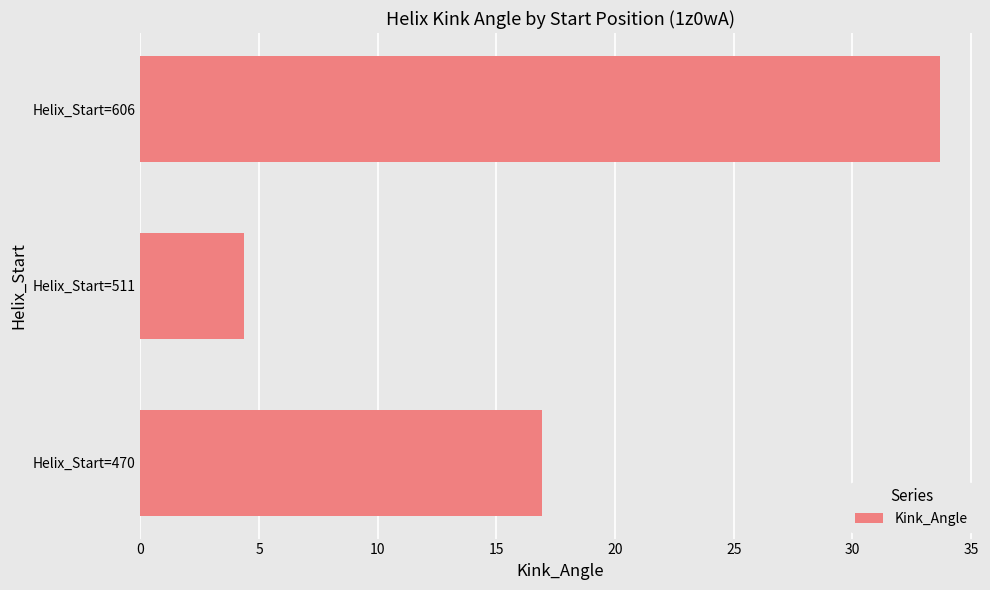

Reading bottom to top, transcribe all the data shown in this chart.

Helix_Start=470=16.9	Helix_Start=511=4.4	Helix_Start=606=33.7